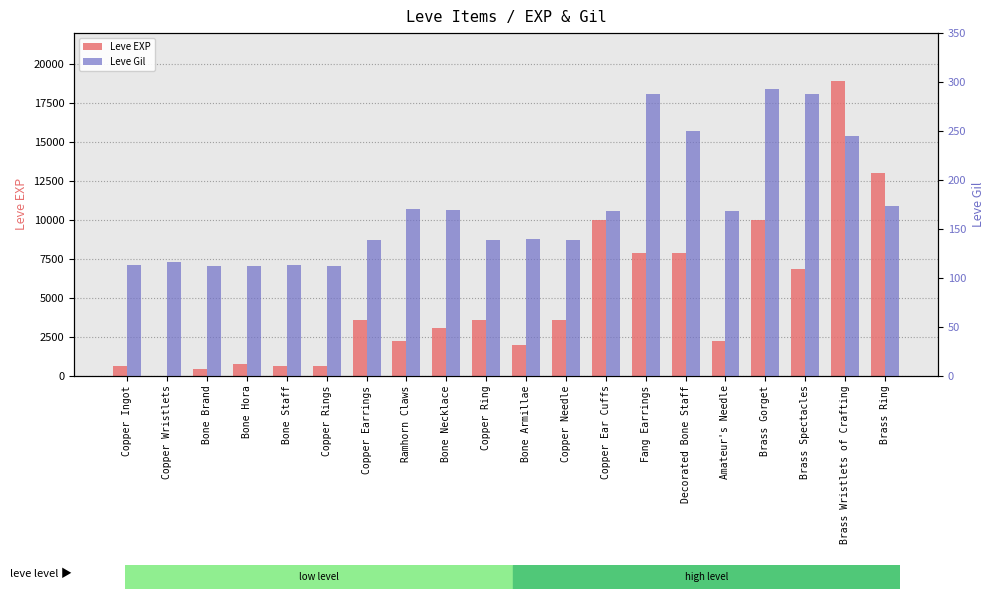

Reading left to right, list all the values displayed in this chart.

Leve EXP: Copper Ingot=630	Copper Wristlets=1	Bone Brand=450	Bone Hora=720	Bone Staff=630	Copper Rings=630	Copper Earrings=3600	Ramhorn Claws=2230	Bone Necklace=3040	Copper Ring=3600	Bone Armillae=1980	Copper Needle=3600	Copper Ear Cuffs=9990	Fang Earrings=7880	Decorated Bone Staff=7880	Amateur's Needle=2230	Brass Gorget=9990	Brass Spectacles=6880	Brass Wristlets of Crafting=18910	Brass Ring=13040
Leve Gil: Copper Ingot=113	Copper Wristlets=116	Bone Brand=112	Bone Hora=112	Bone Staff=113	Copper Rings=112	Copper Earrings=139	Ramhorn Claws=170	Bone Necklace=169	Copper Ring=139	Bone Armillae=140	Copper Needle=139	Copper Ear Cuffs=168	Fang Earrings=288	Decorated Bone Staff=250	Amateur's Needle=168	Brass Gorget=293	Brass Spectacles=288	Brass Wristlets of Crafting=245	Brass Ring=173